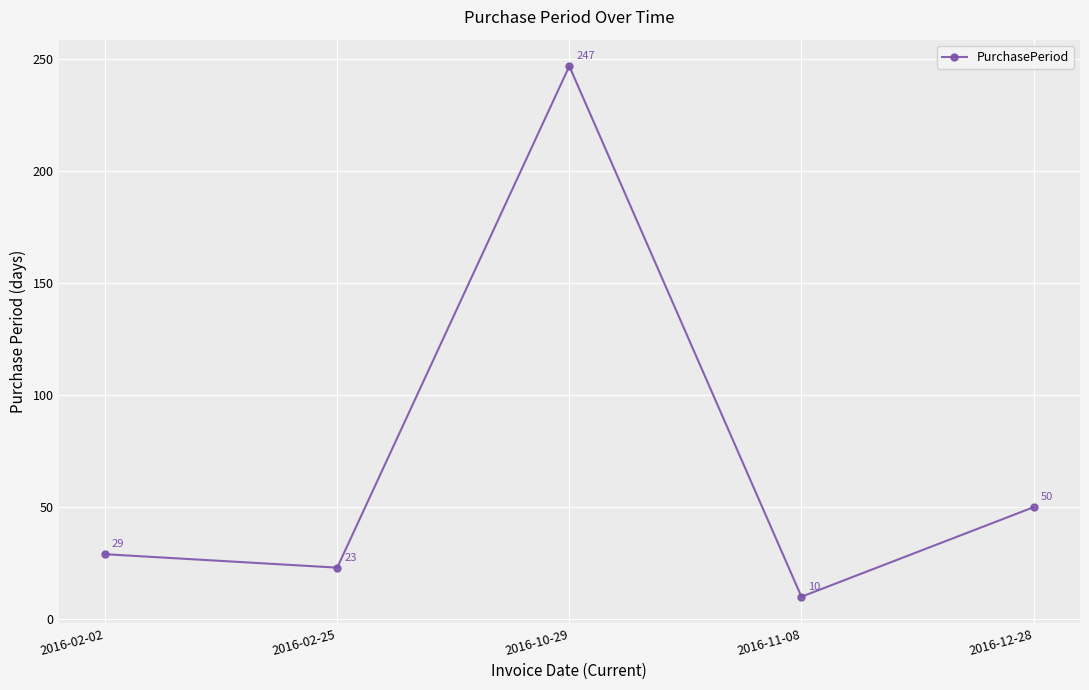

How many interior local valleys (lower than both neighbors) does the data have?

2